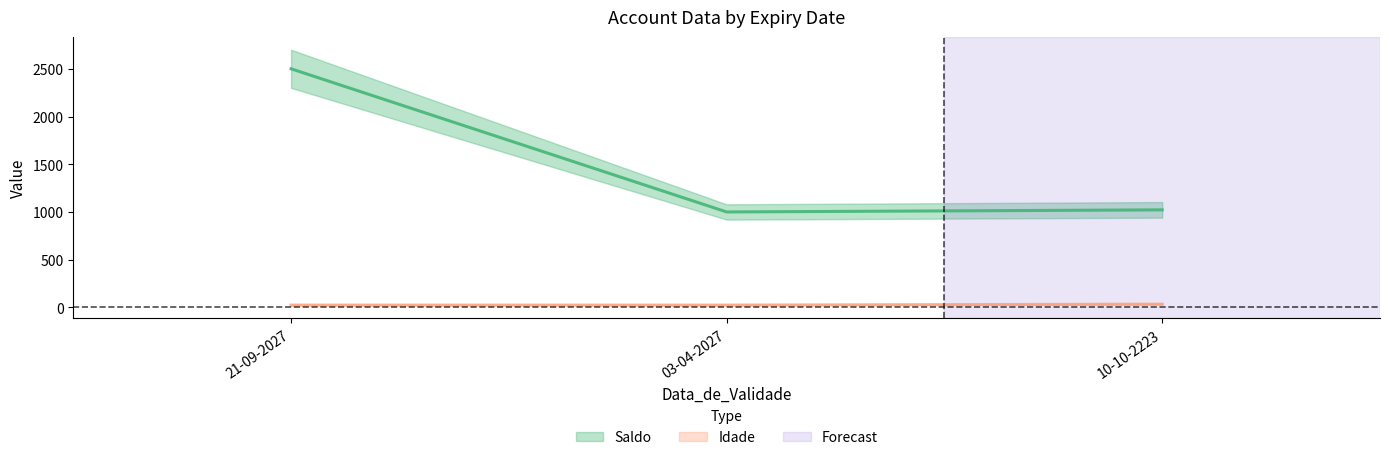

How many series are shown in this chart?

2